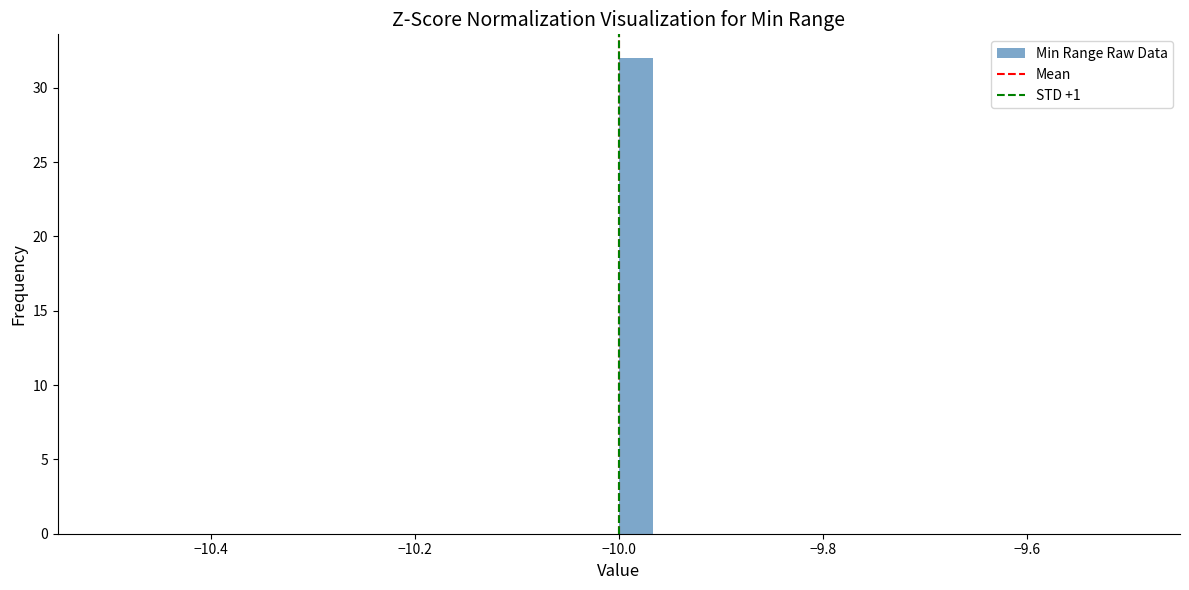

Around what value on the x-axis is the tallest bar? Give the approximate position of its centre, as read against the axis.

-9.98